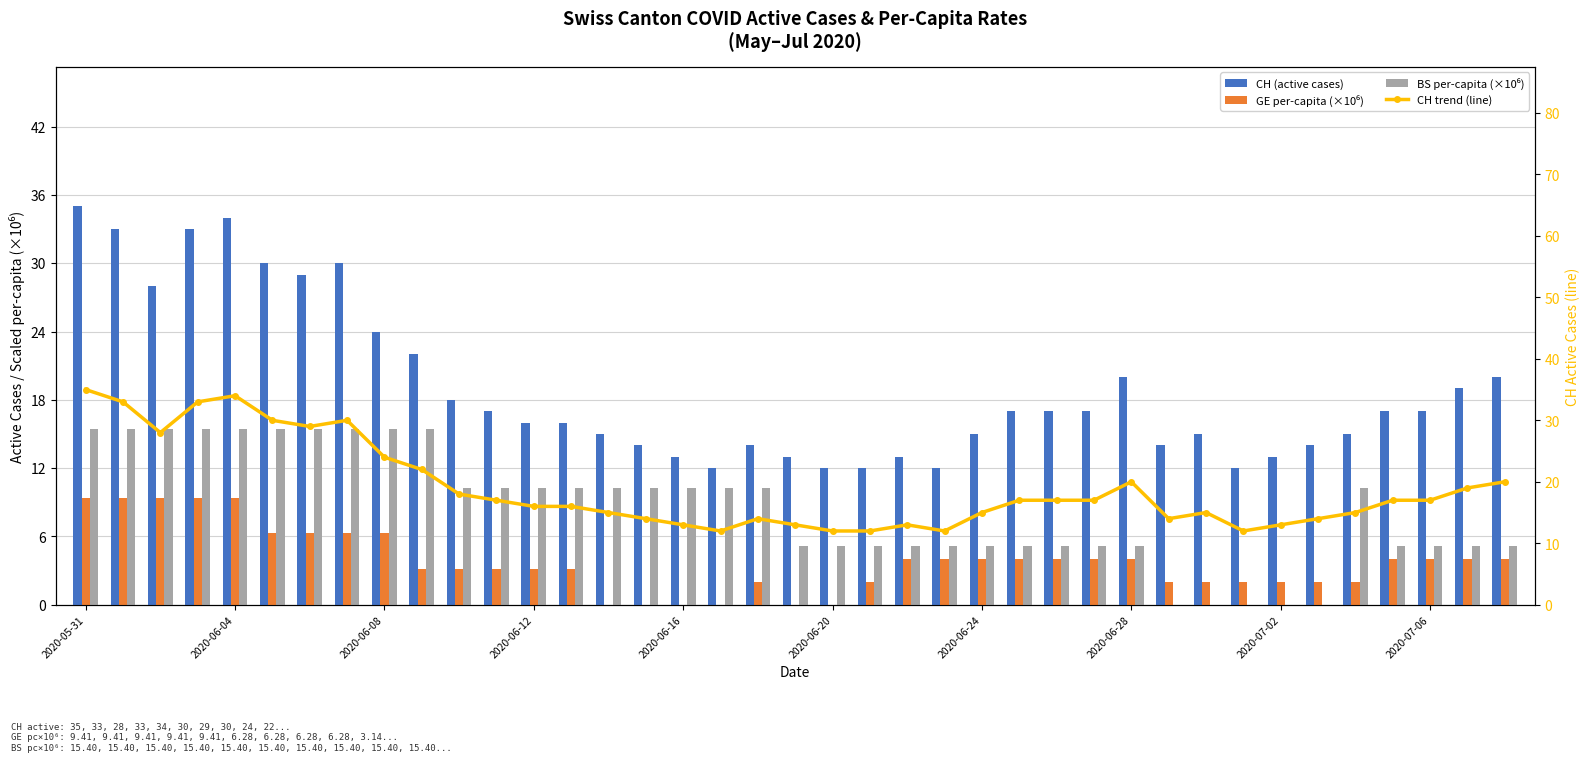

The value of GE per-capita (×10⁶) at 2020-07-02 is 2.0. True or false?

True